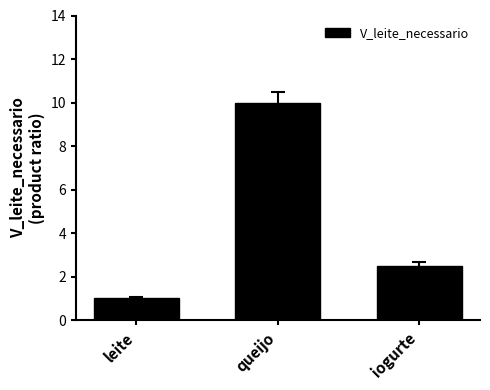

What is the maximum value shown in the chart?

10.0